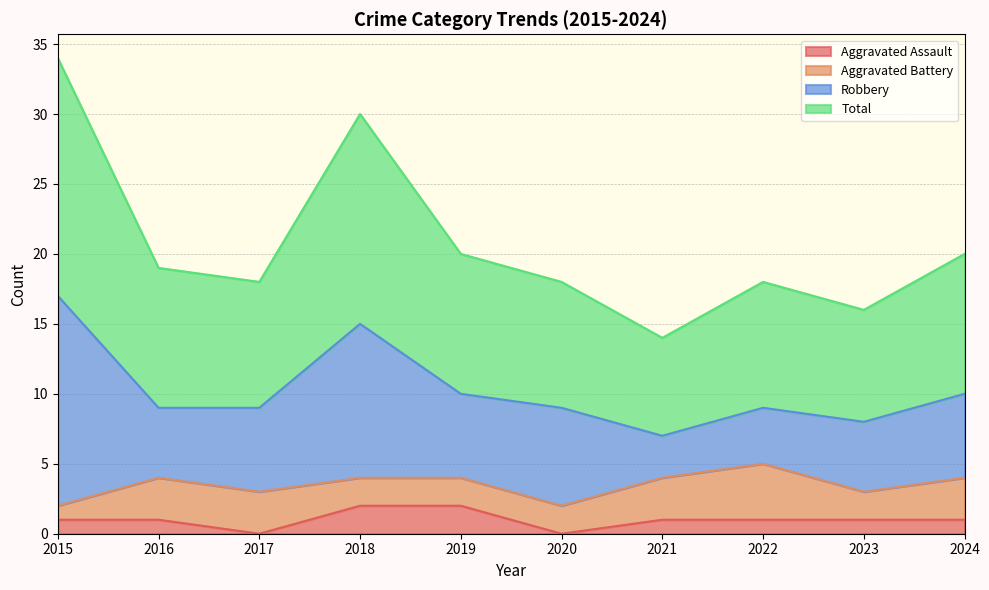

The value of Aggravated Assault at 2024 is 1. True or false?

True